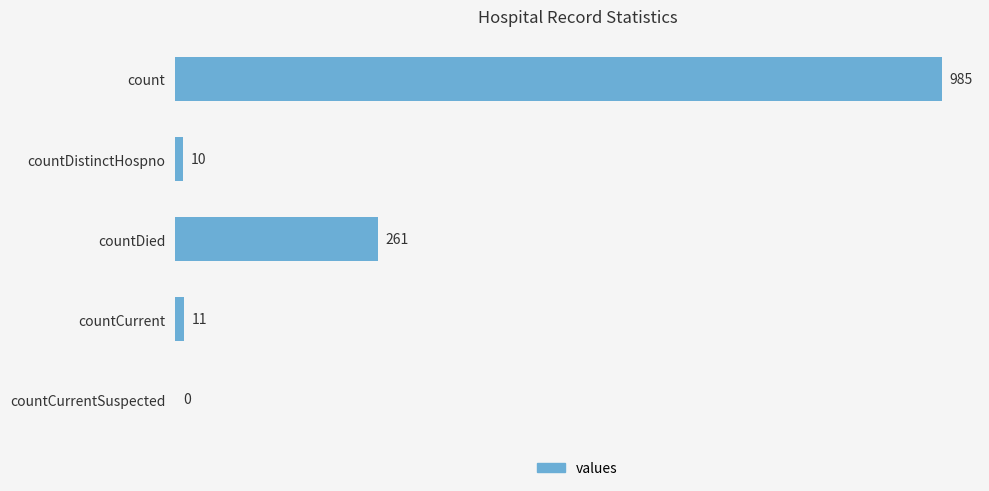

Where is the data nearest to the value 492?

countDied